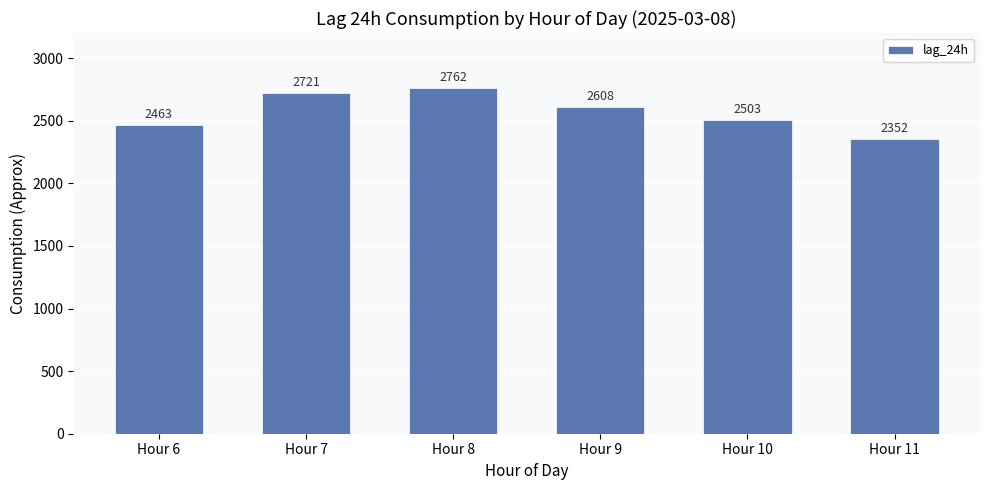

What is the average value?

2568.1